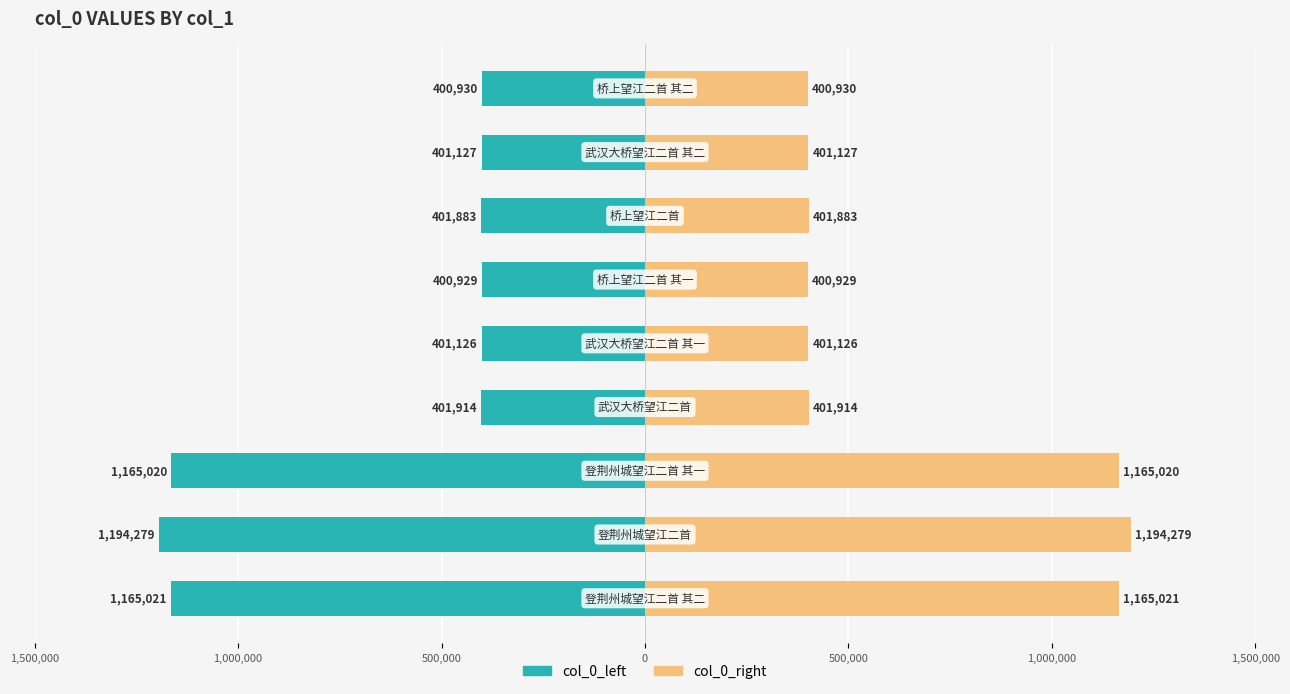

How many distinct data groups are displayed?

2